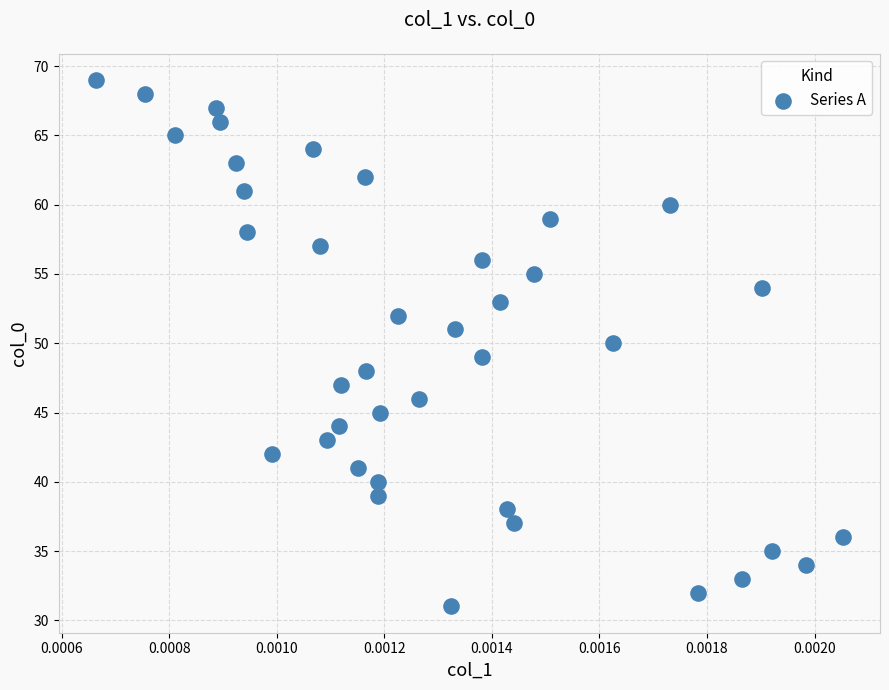

What is the range of Y values (max minus min)?

38